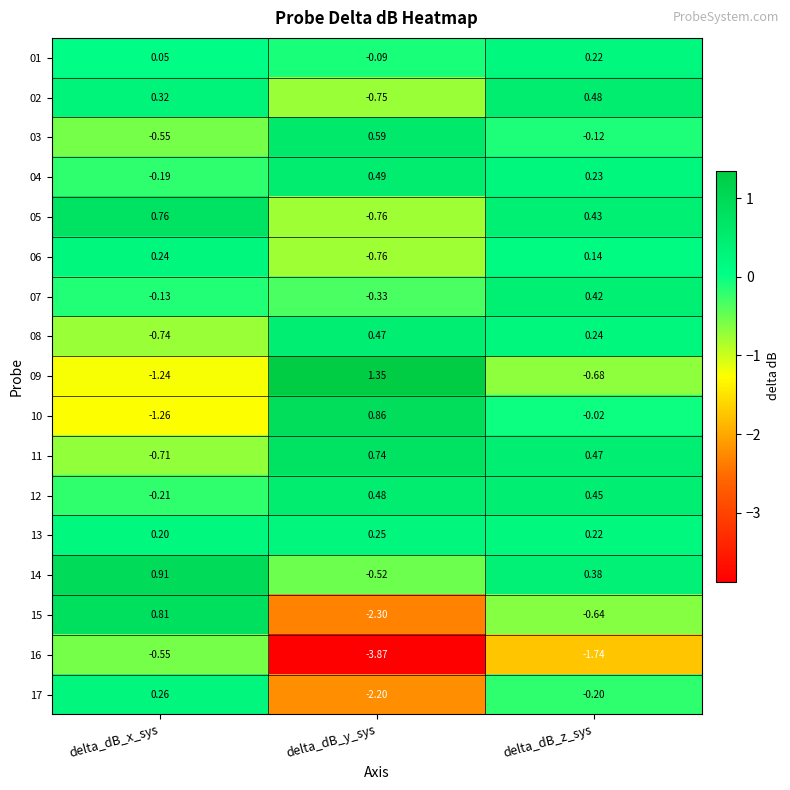

Which series changed the most between delta_dB_y_sys and delta_dB_z_sys?

16